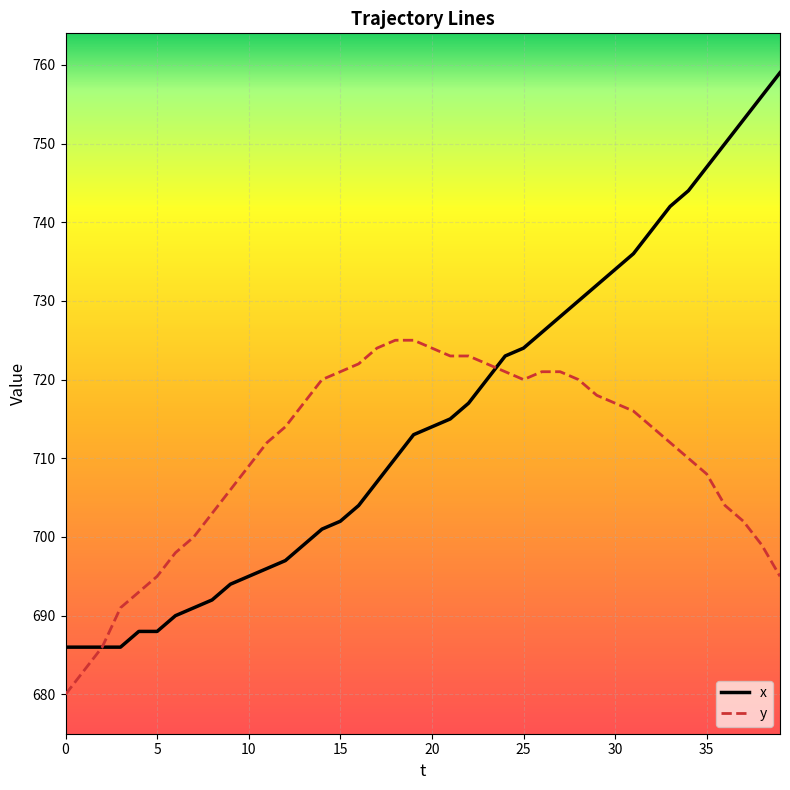

List the series in order of their peak value, highest first.

x, y